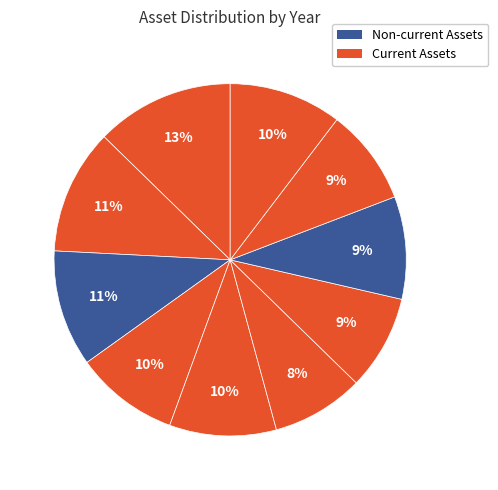

Count the number of slices in the pie.

10